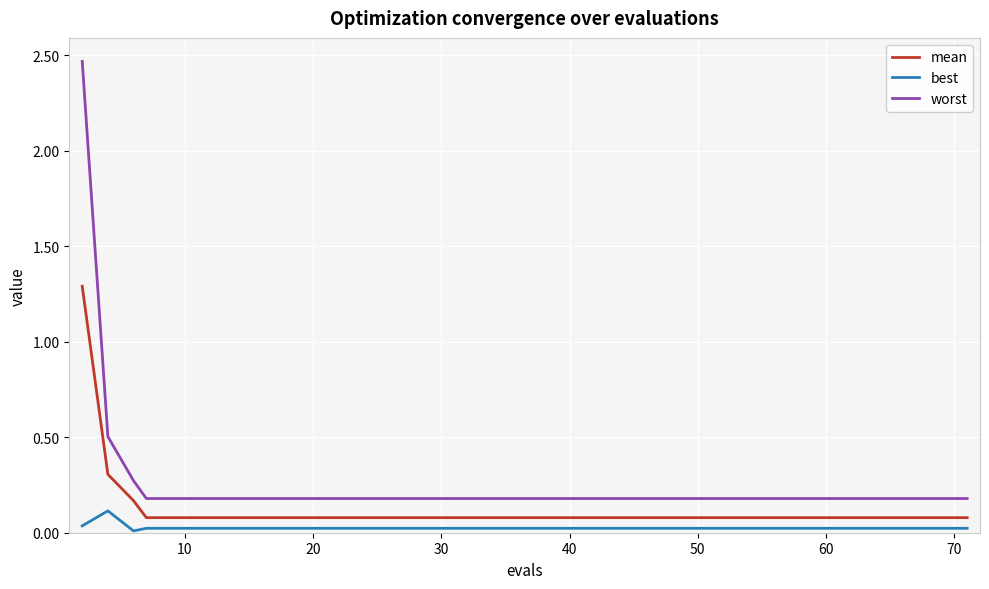

Rank the series by their maximum value, from highest to lowest.

worst, mean, best